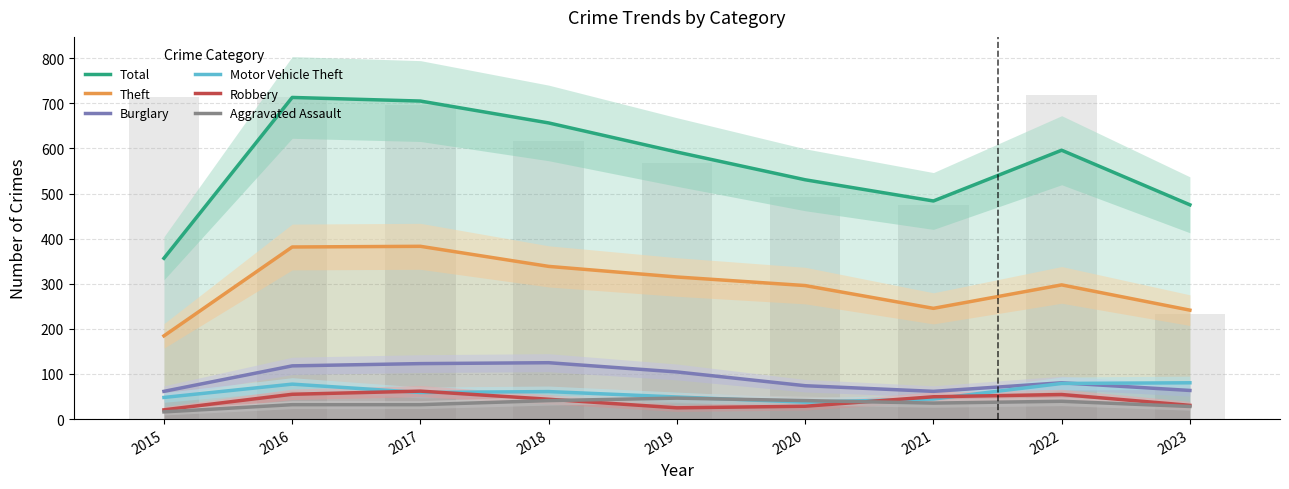

What is the total value across all series at 2015?

687.0